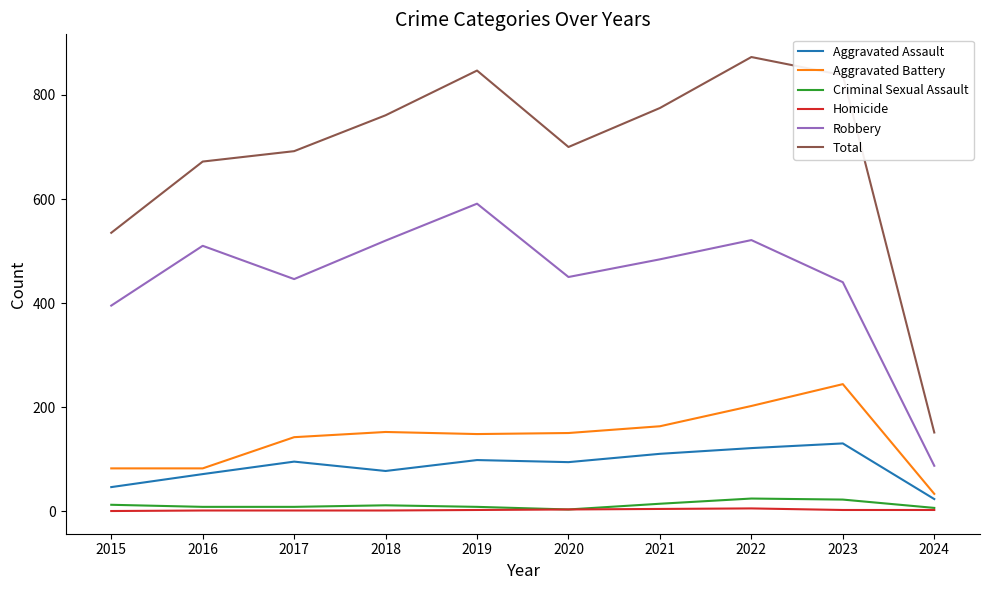

At which category does Total reach its first local valley?

2020